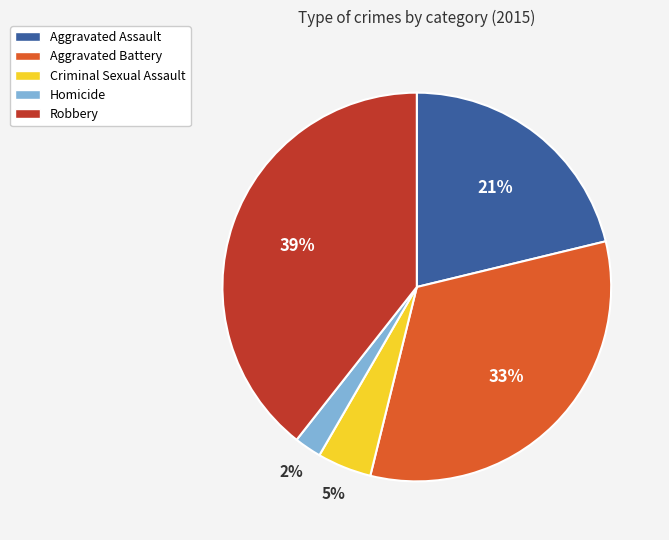

Which has a higher value, Aggravated Assault or Aggravated Battery?

Aggravated Battery